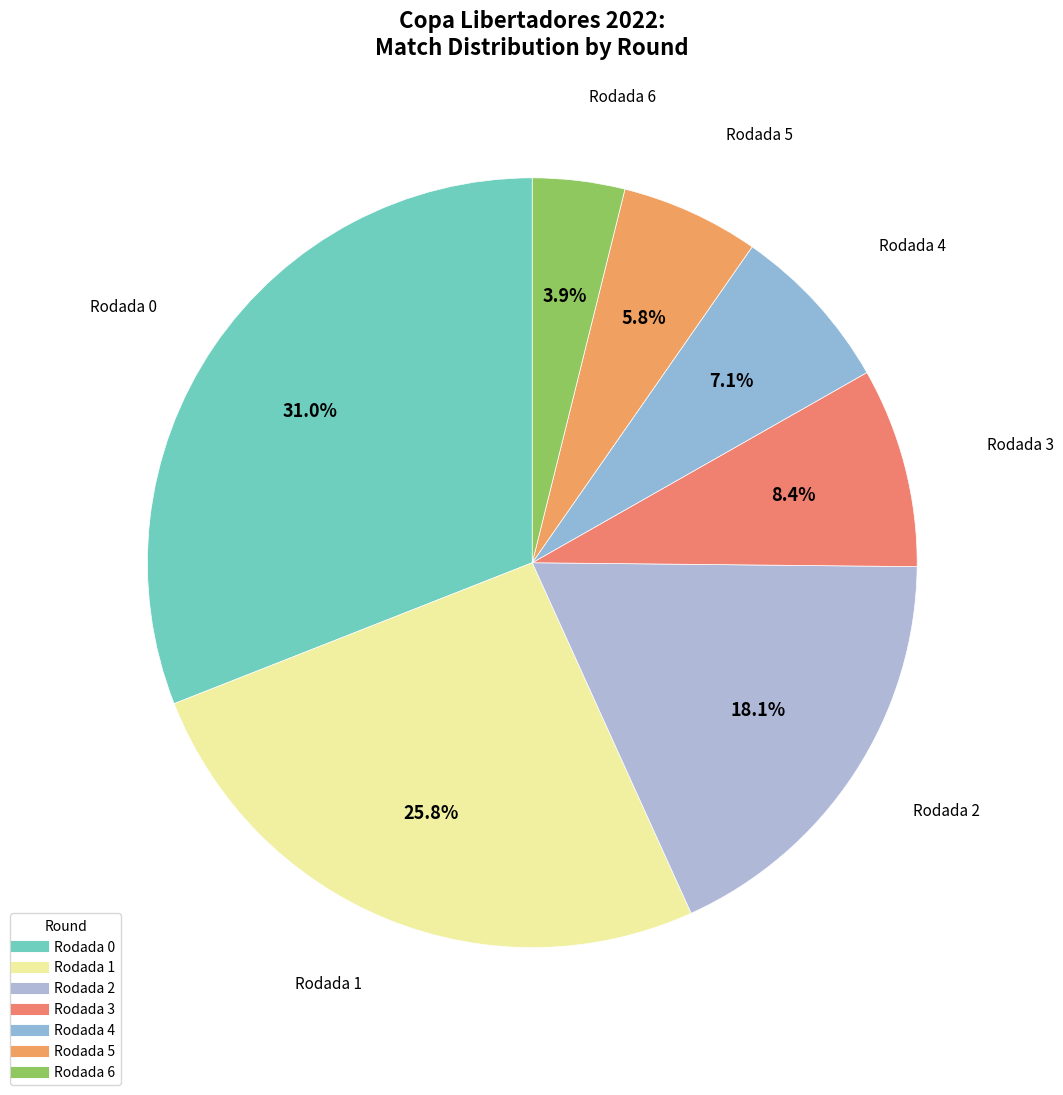

Count the number of slices in the pie.

7